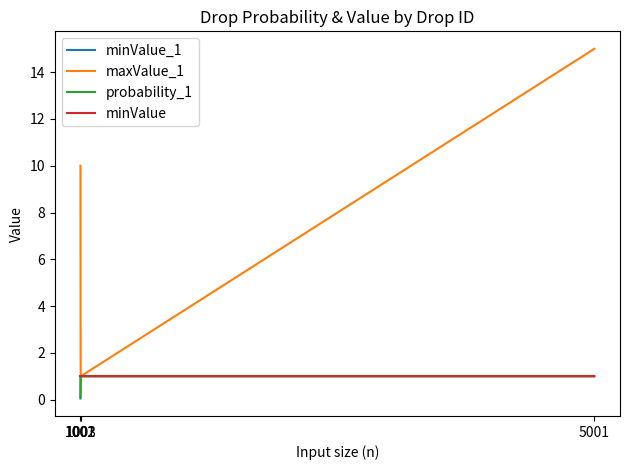

What is the lowest value of the maxValue_1 series?

1.0